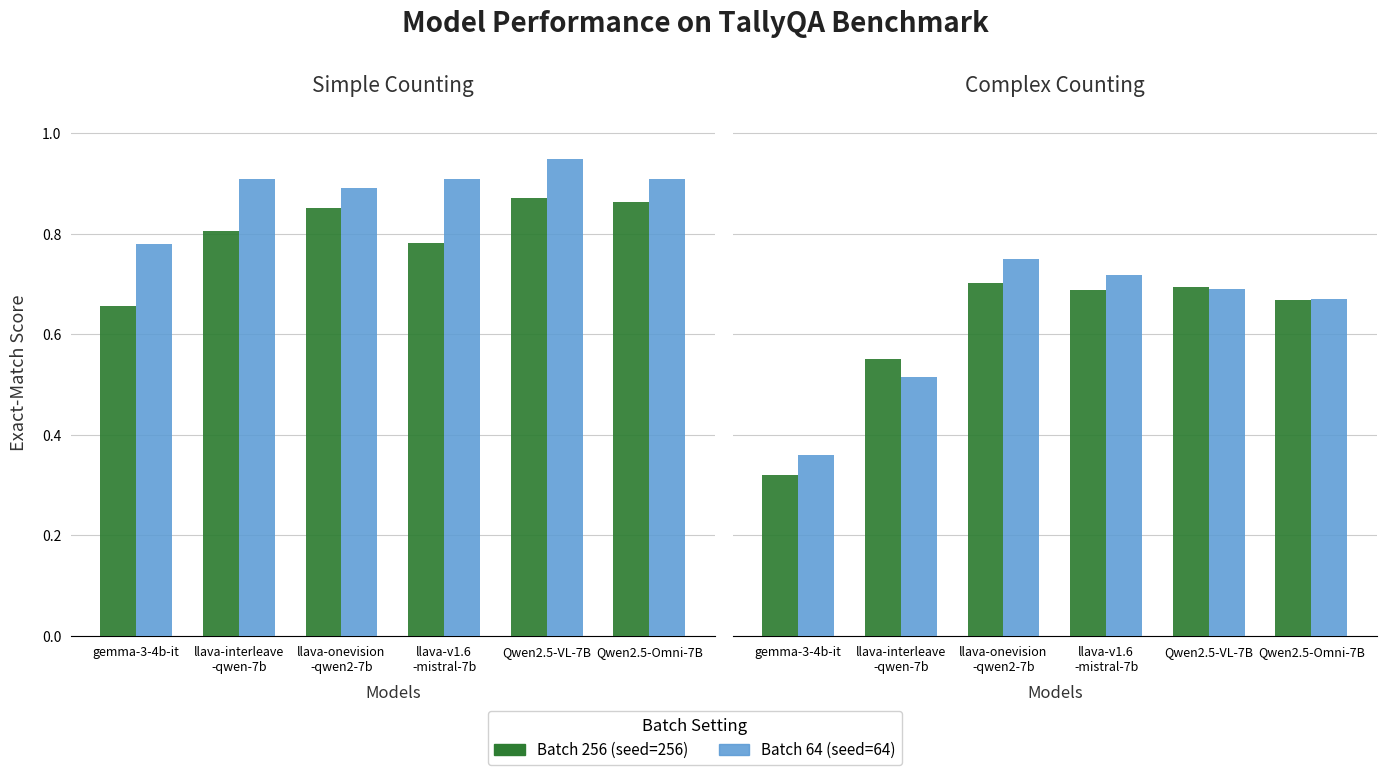

What is the difference between the Batch 256 (seed=256) values at llava-onevision
-qwen2-7b and gemma-3-4b-it?

0.4